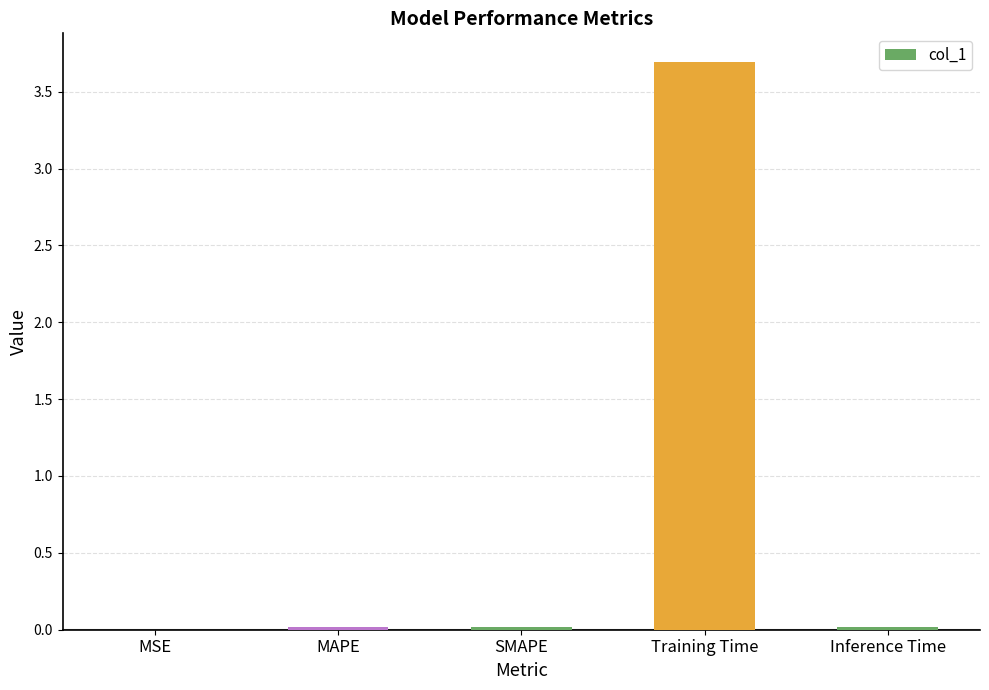

Count the number of data series in this chart.

1